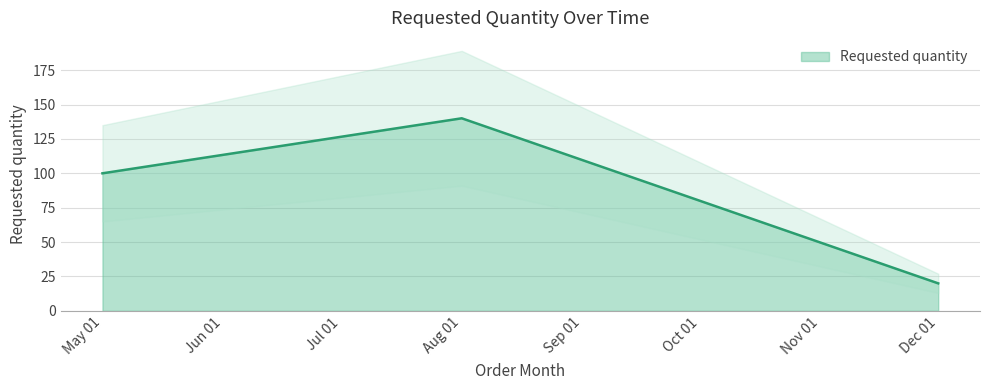

How many lines are shown in the chart?

1